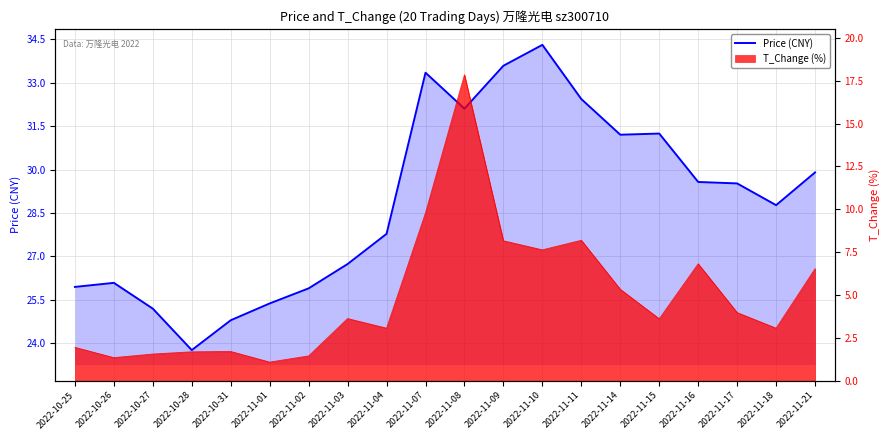

How many categories are shown in the chart?

20